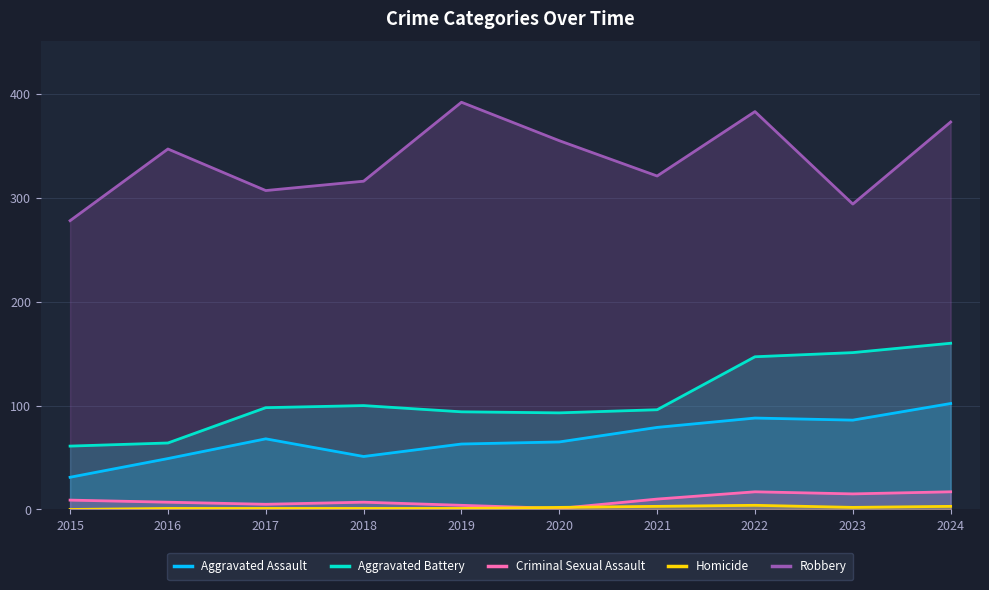

Which series has the largest total across all categories?

Robbery